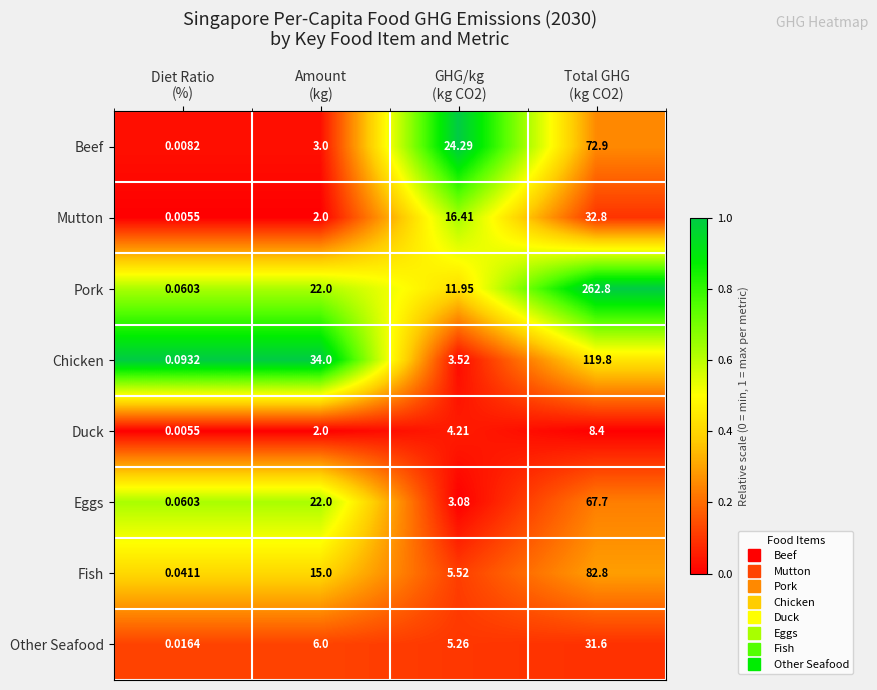

Between Diet Ratio
(%) and Total GHG
(kg CO2), which series saw the biggest shift?

Pork